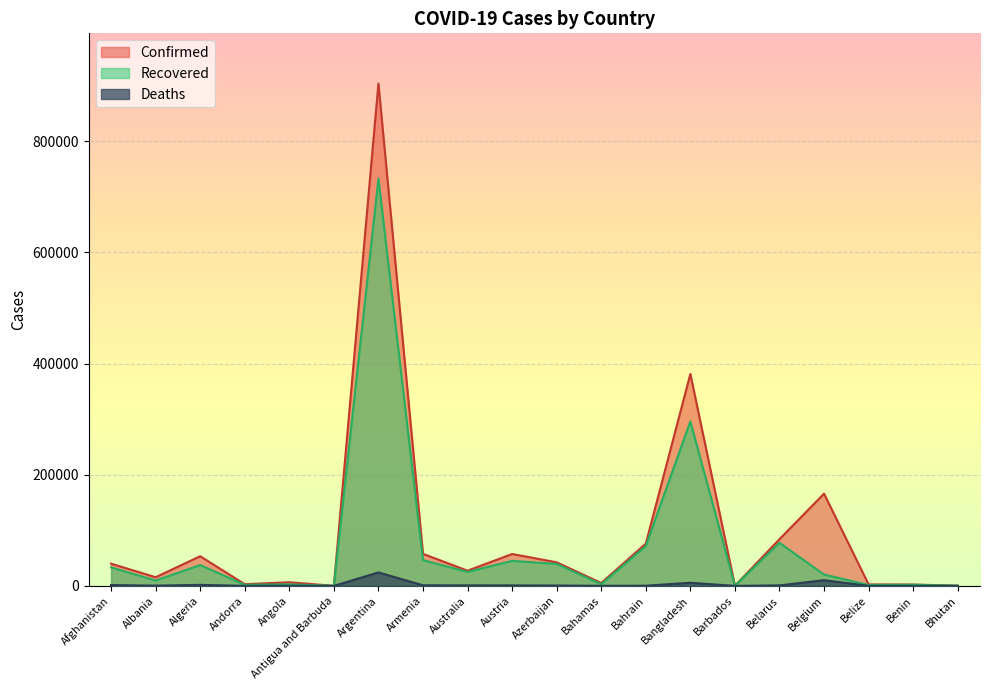

Rank the series at Belgium from highest to lowest value.

Confirmed, Recovered, Deaths